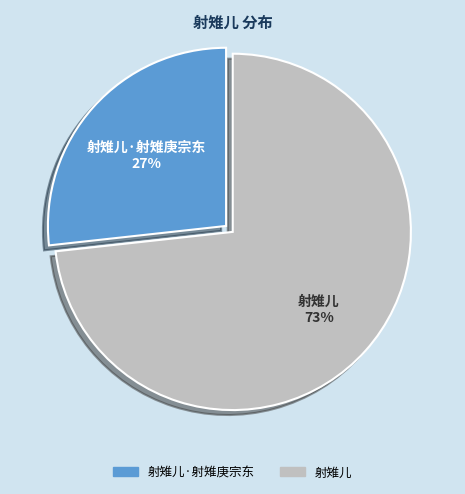

Does any single category account for the majority?

Yes